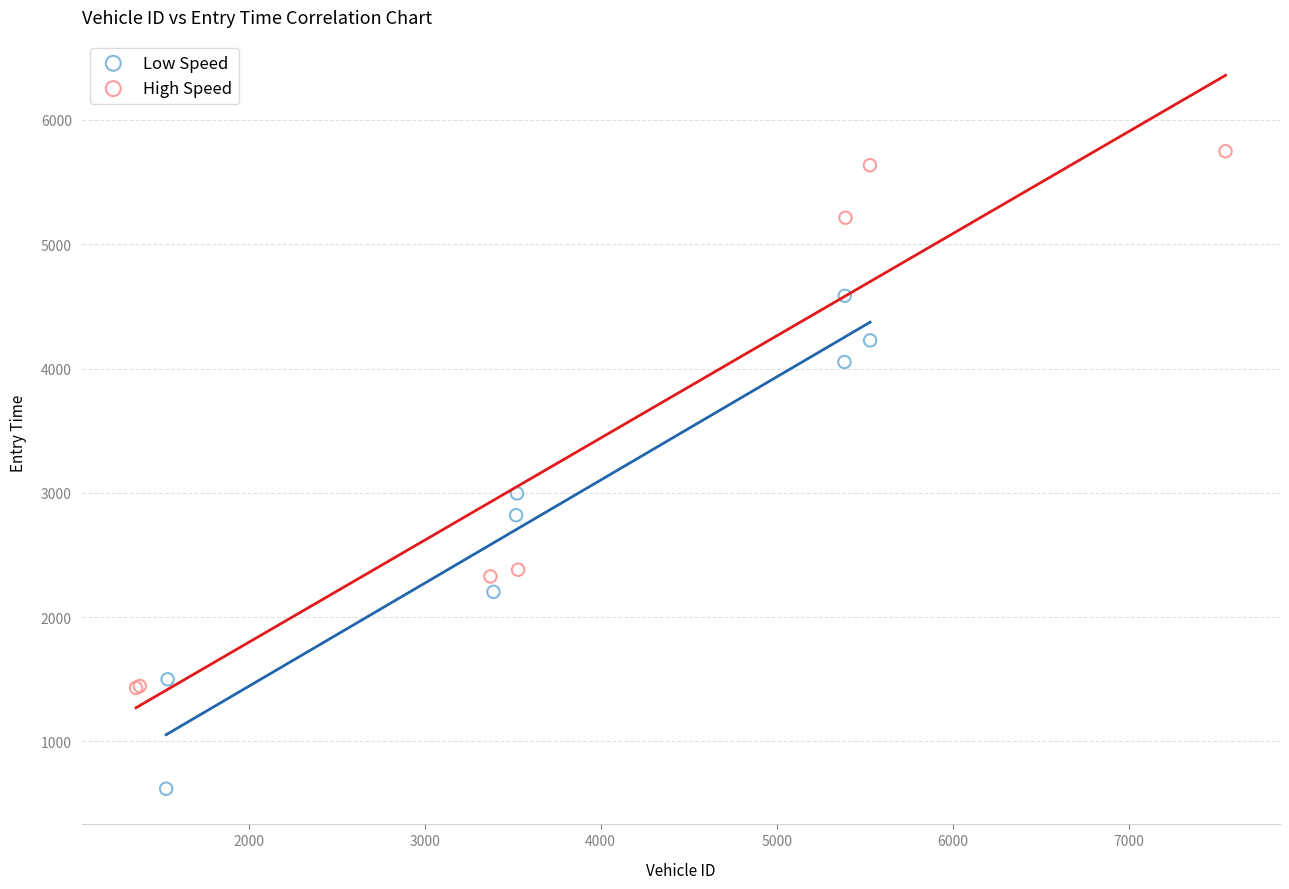

Which series contains the lowest Y value?

Low Speed